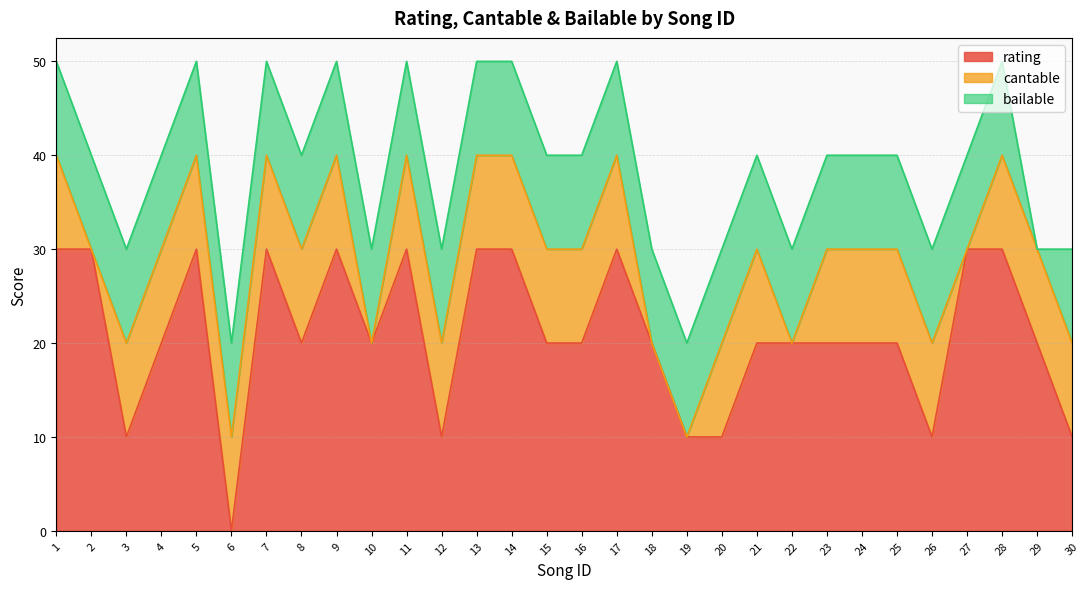

What is the greatest value displayed?

30